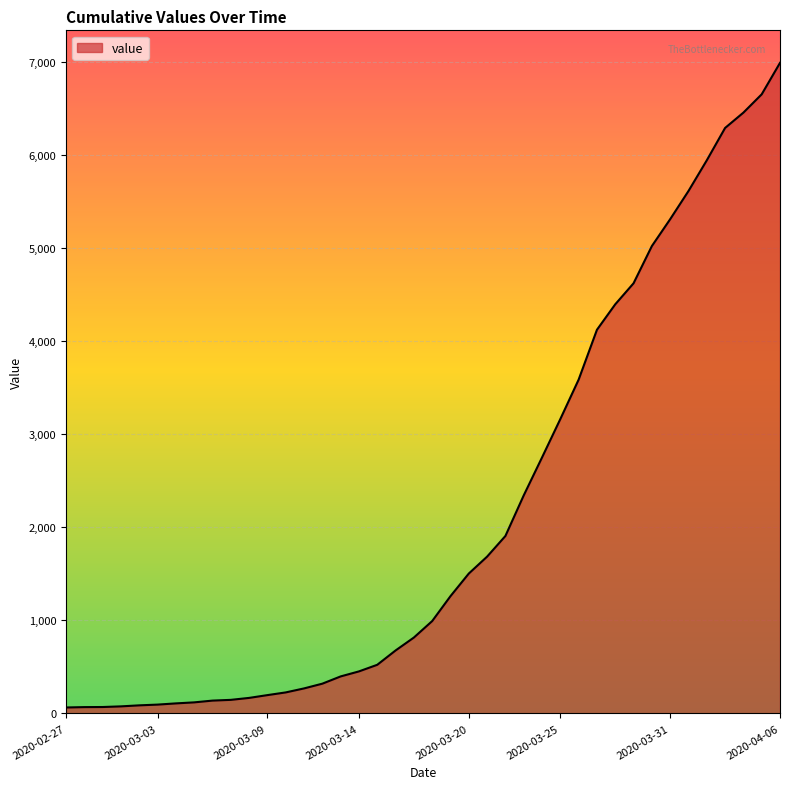

What is the greatest value displayed?

6995